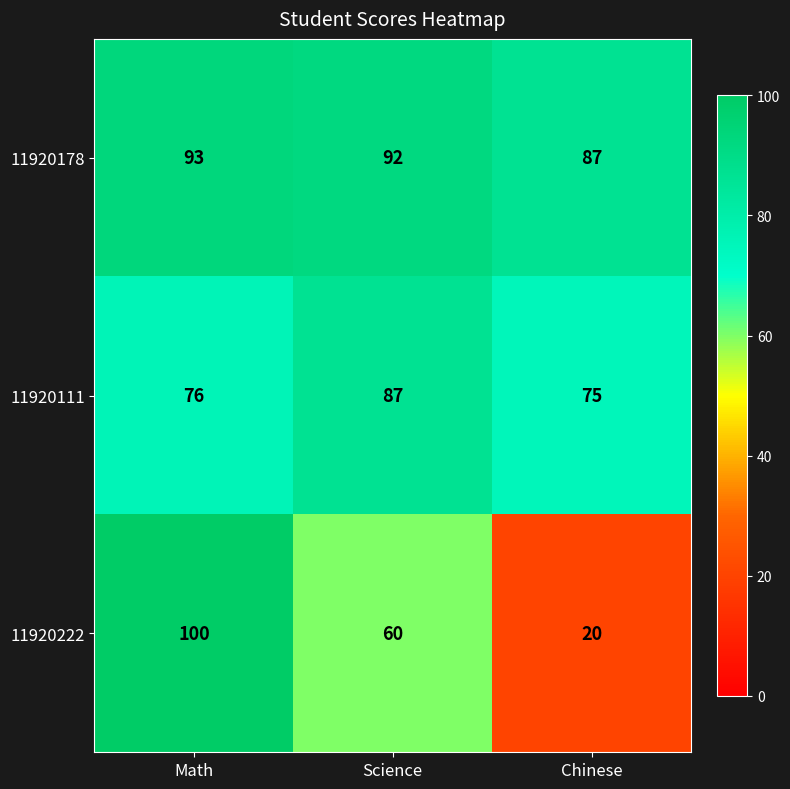

What is the total value across all series at Science?

239